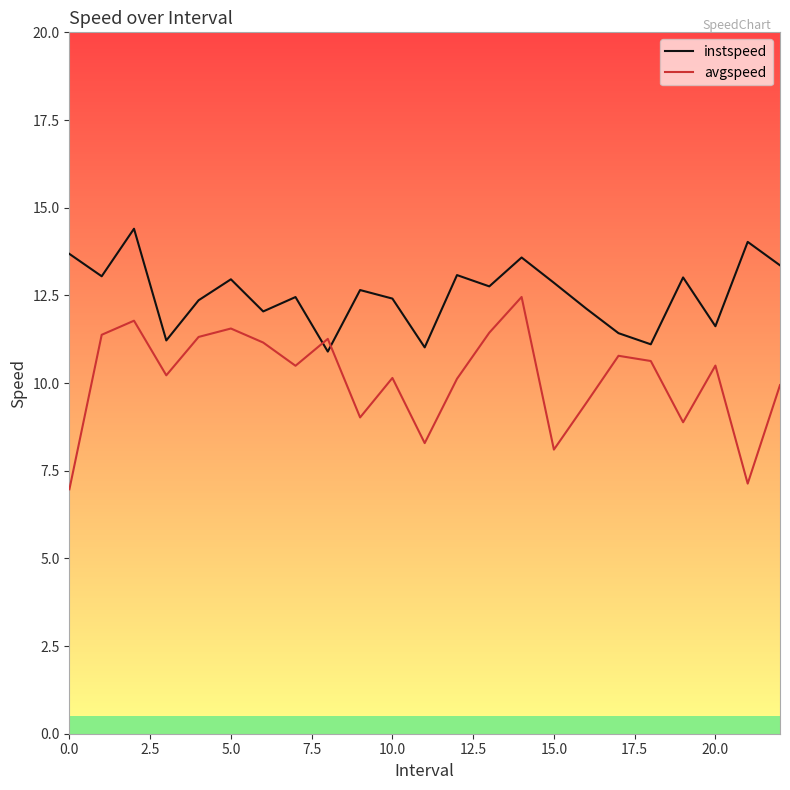

Which series has the largest total across all categories?

instspeed